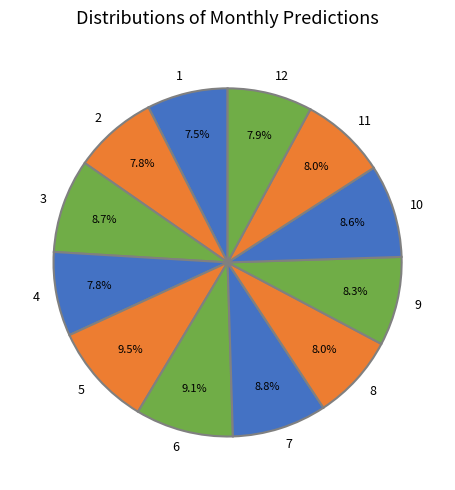

Between 5 and 9, which is larger?

5